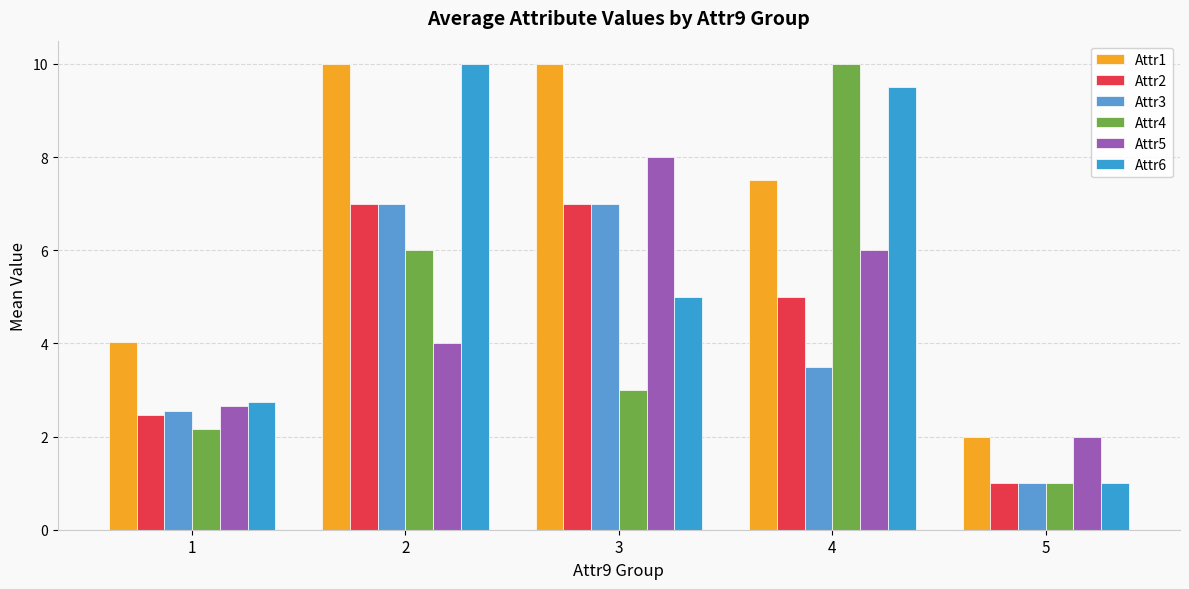

What are all the series names shown in the legend?

Attr1, Attr2, Attr3, Attr4, Attr5, Attr6